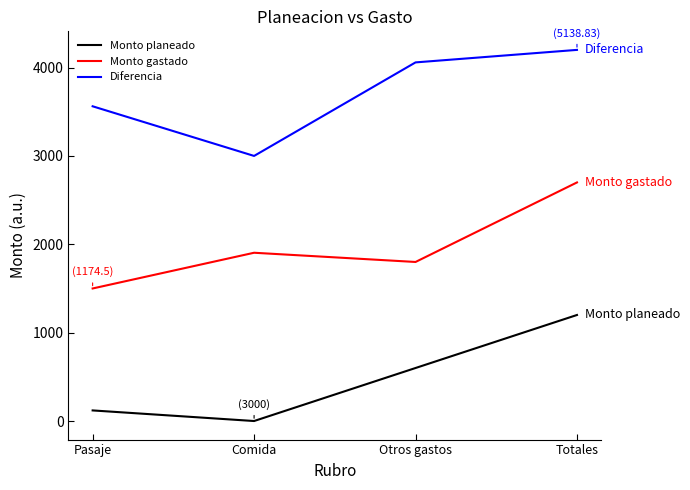

At which label does Diferencia first exceed 4058?

Otros gastos